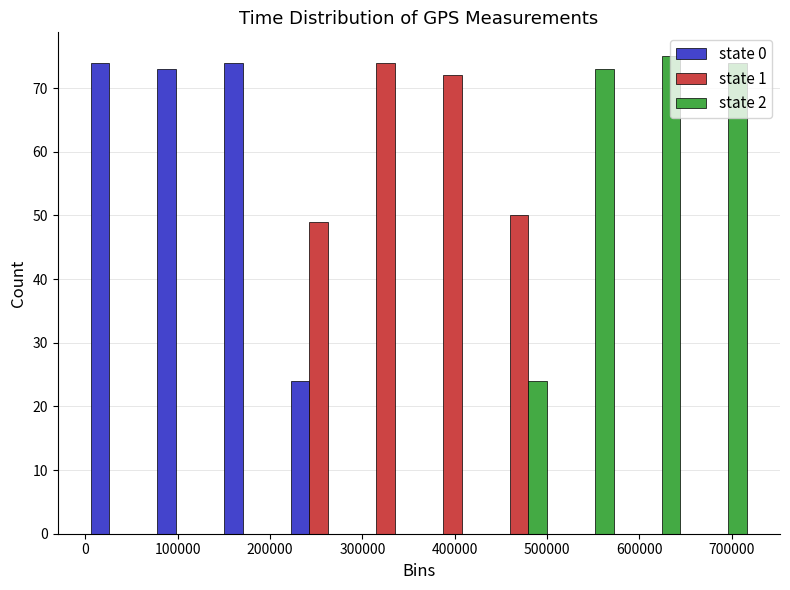

Reading left to right, list every range on the x-axis with the height of the bar of each series over it. Neither the bar edges nor the heights are printed on the chart, so give them approximately, as read against the axes.

0 to 70000: state 0=74	state 1=0	state 2=0
70000 to 140000: state 0=73	state 1=0	state 2=0
140000 to 220000: state 0=74	state 1=0	state 2=0
220000 to 290000: state 0=24	state 1=49	state 2=0
290000 to 360000: state 0=0	state 1=74	state 2=0
360000 to 430000: state 0=0	state 1=72	state 2=0
430000 to 510000: state 0=0	state 1=50	state 2=24
510000 to 580000: state 0=0	state 1=0	state 2=73
580000 to 650000: state 0=0	state 1=0	state 2=75
650000 to 720000: state 0=0	state 1=0	state 2=74